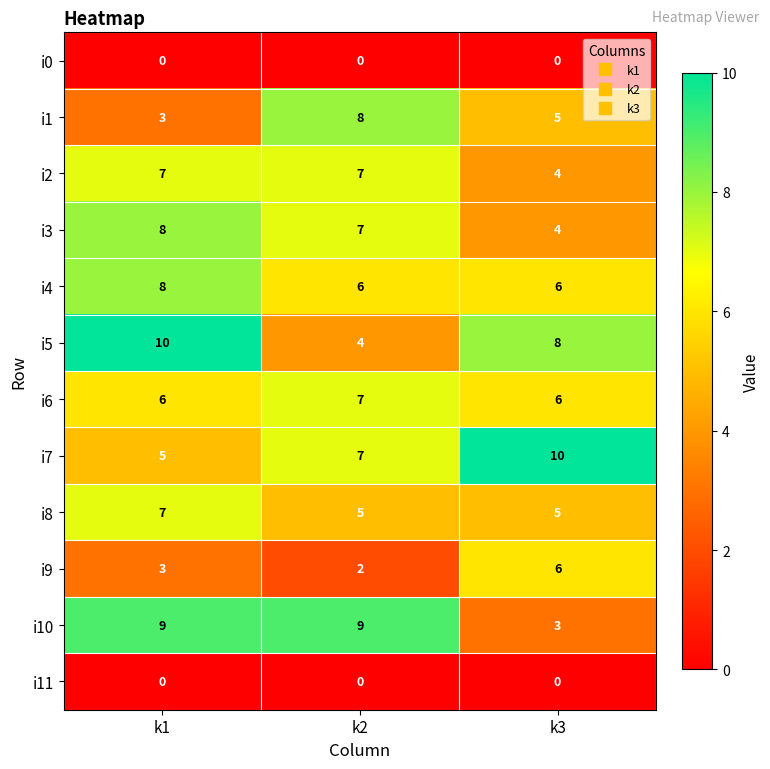

What is the average value of the i7 series?

7